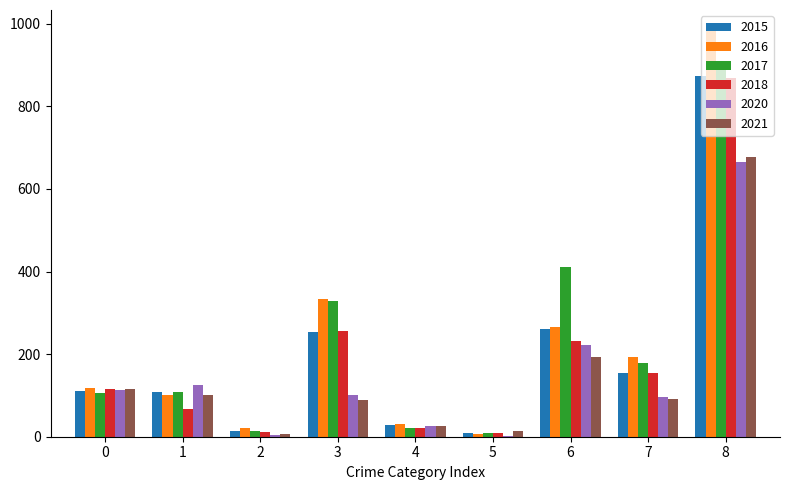

At which category is the sum across all series the highest?

8